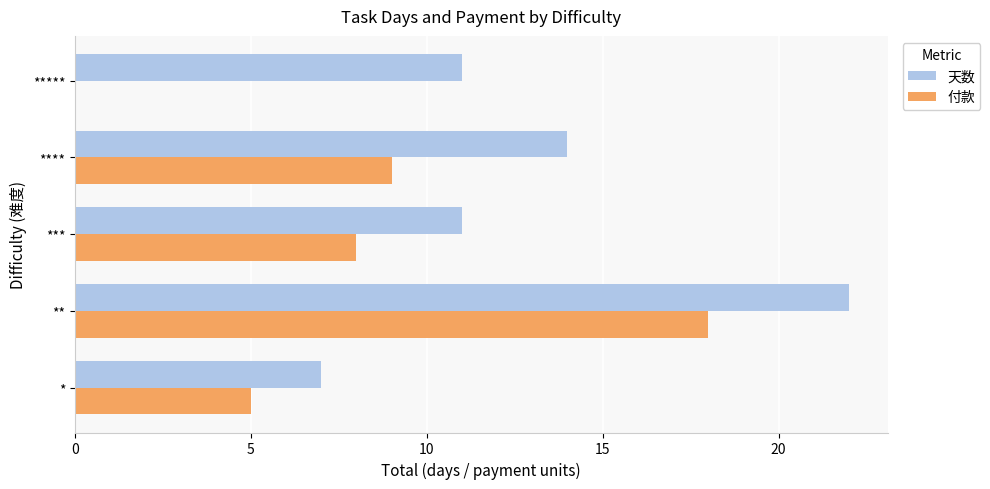

How many 天数 values are between 11 and 14?

3